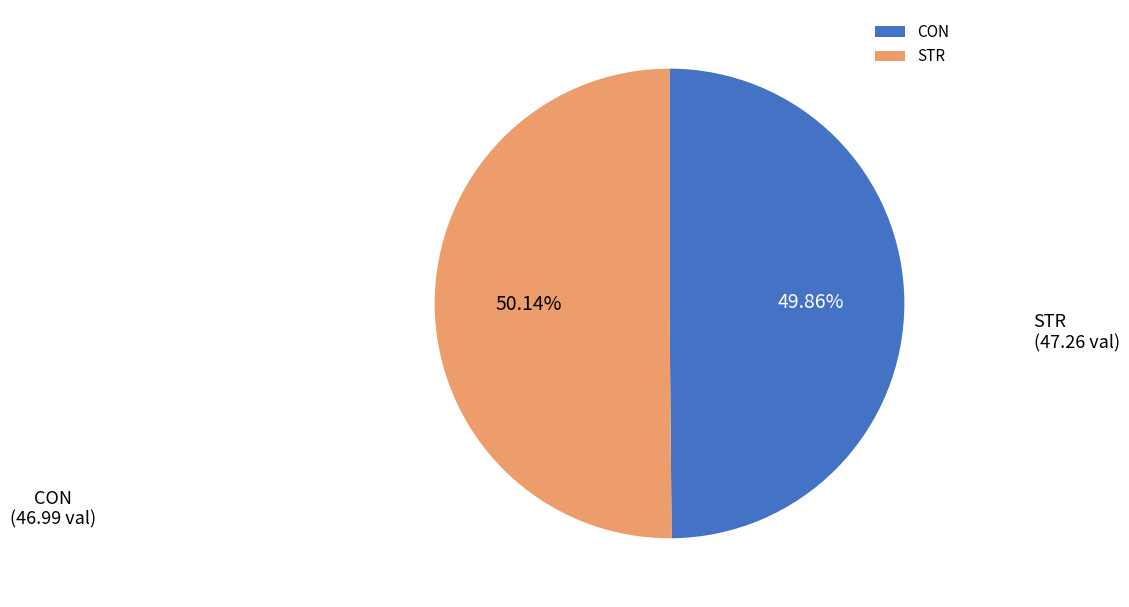

How many segments does this pie chart have?

2